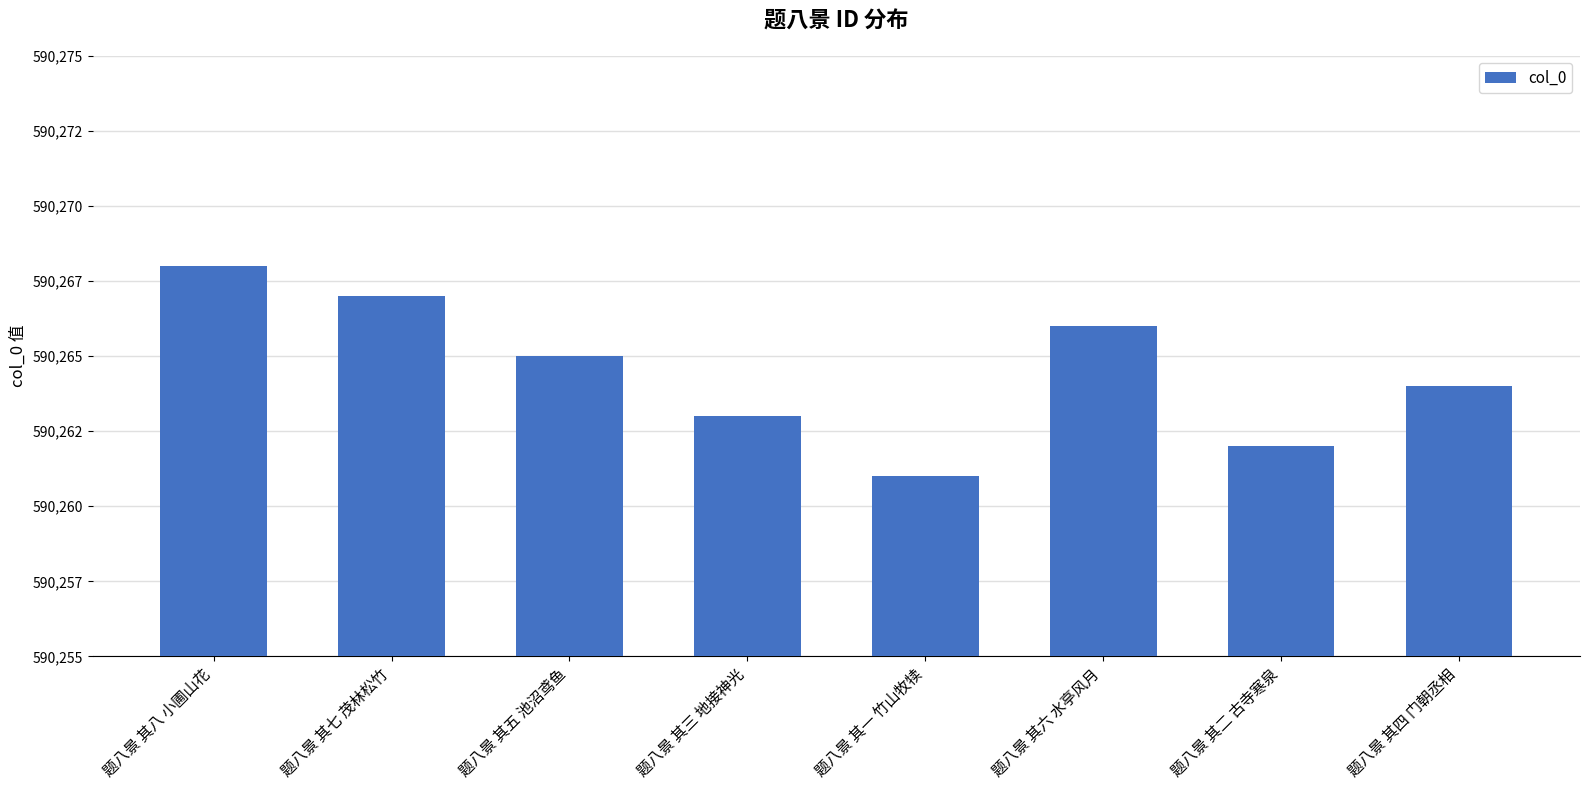

Rank the categories by value from lowest to highest.

题八景 其一 竹山牧犊, 题八景 其二 古寺寒泉, 题八景 其三 地接神光, 题八景 其四 门朝丞相, 题八景 其五 池沼鸢鱼, 题八景 其六 水亭风月, 题八景 其七 茂林松竹, 题八景 其八 小圃山花